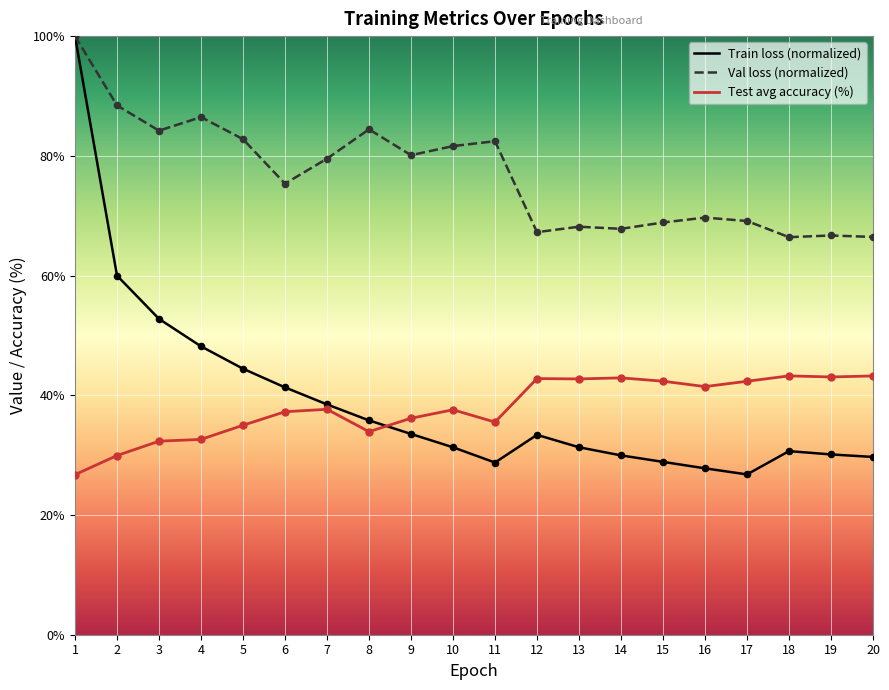

Which series contains the lowest Y value?

Test avg accuracy (%)